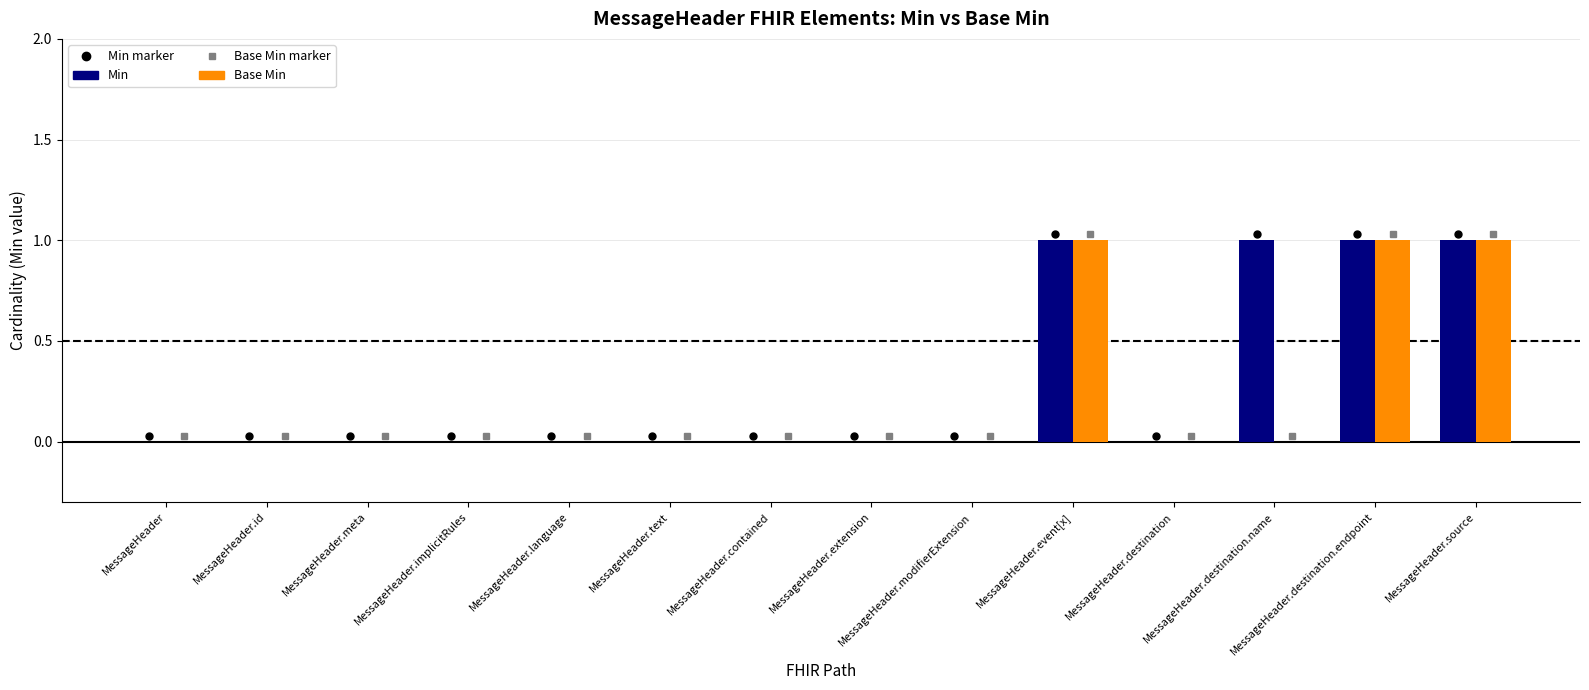

How many groups of bars are there?

14